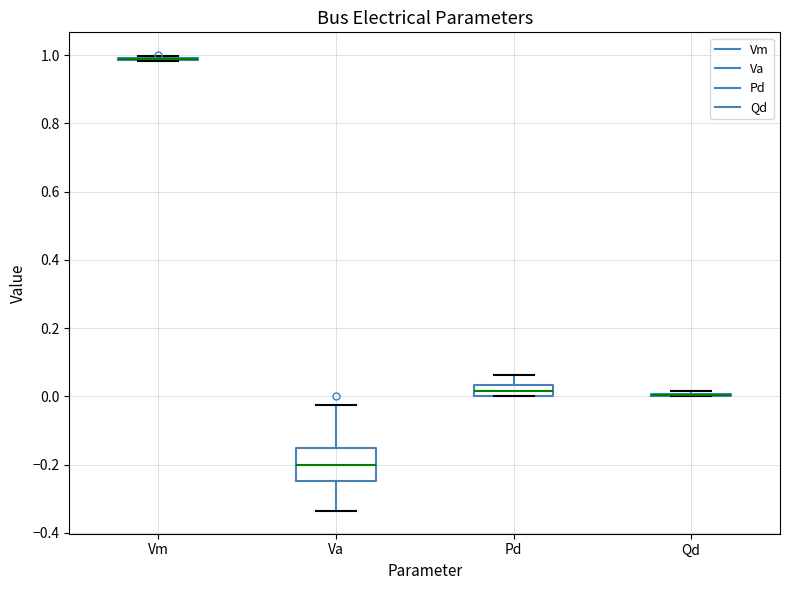

Reading left to right, transcribe this box plot: for each box, give where its median line is, the range the box spans, and where its two whiskers end, as read against the y-axis. The values are not printed on the chart, so give them approximately, as read against the axis.

Vm: box collapsed to a line at 0.98, whiskers 0.98 to 1.00
Va: median -0.20, box -0.24 to -0.16, whiskers -0.34 to -0.02
Pd: median 0.02, box 0.00 to 0.04, whiskers 0.00 to 0.06
Qd: box collapsed to a line at 0.00, whiskers 0.00 to 0.02